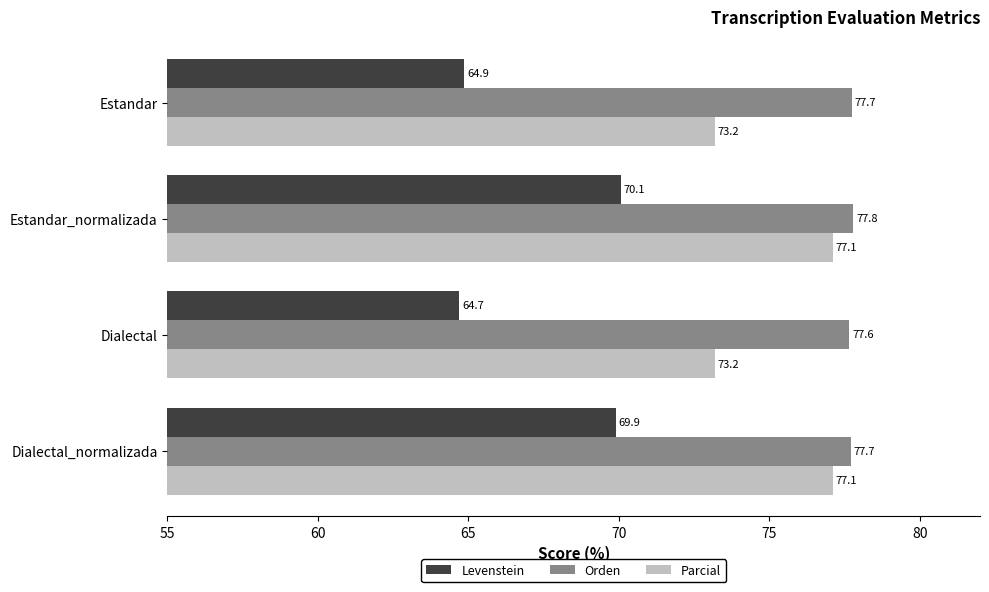

At which category is the sum across all series the highest?

Estandar_normalizada